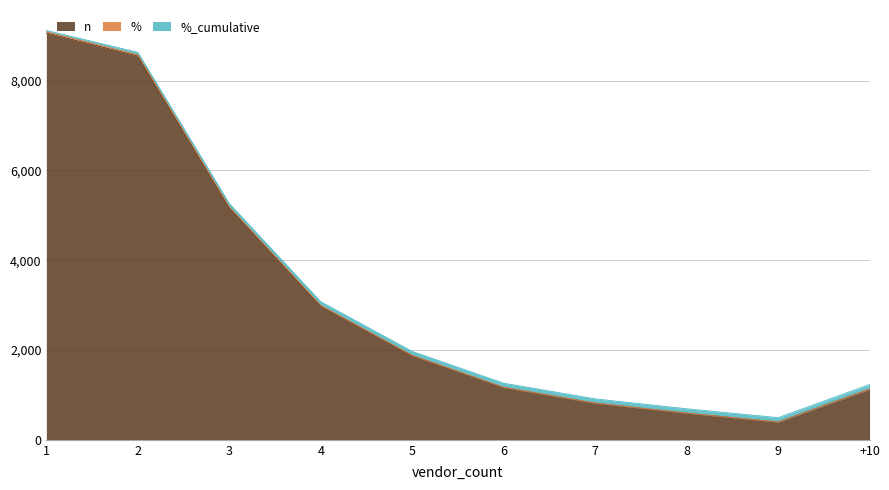

Which series changed the most between 3 and 5?

%